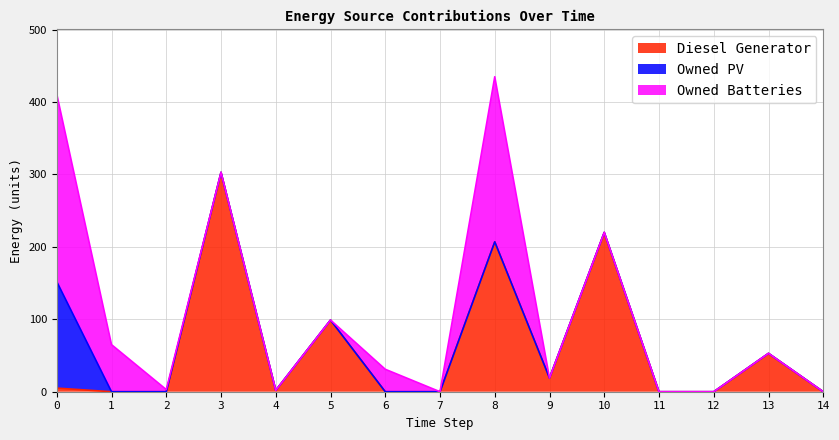

At which category does the chart reach its minimum across all series?

1